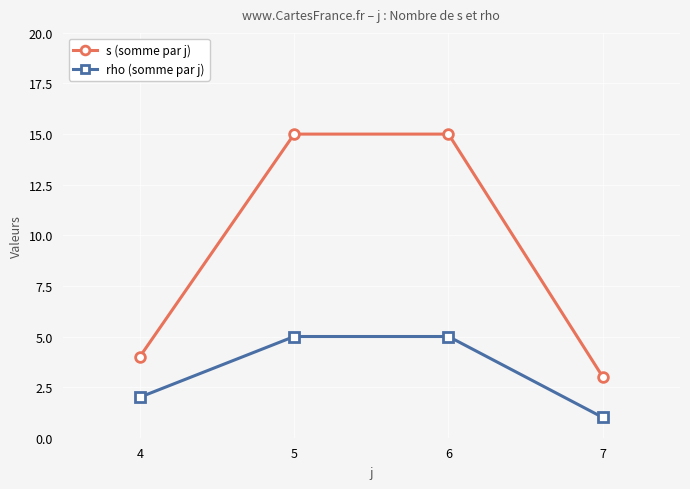

What is the value of the rho (somme par j) point at the 2nd from the left?

5